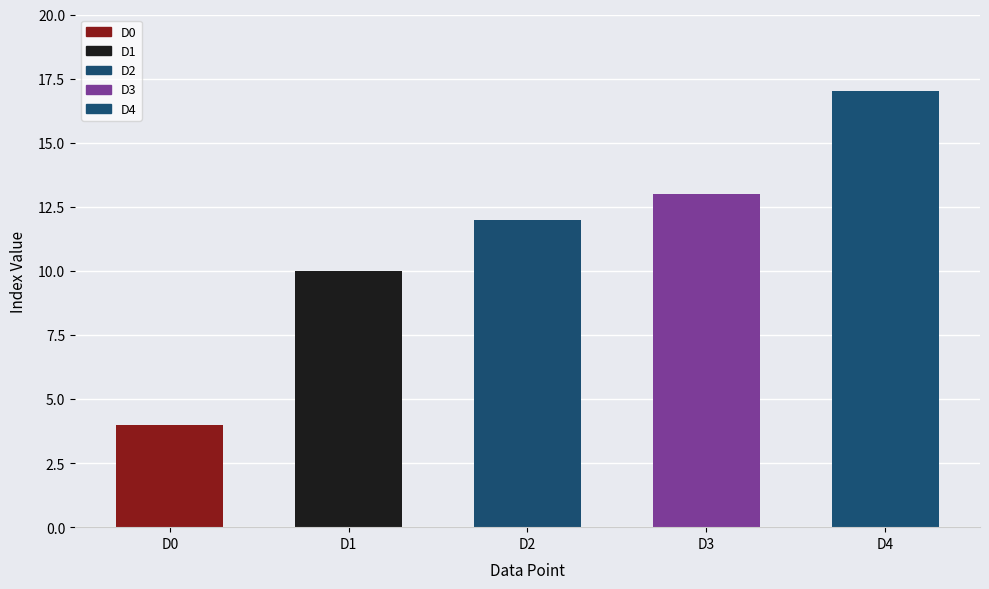

The value at D3 is 8. True or false?

False